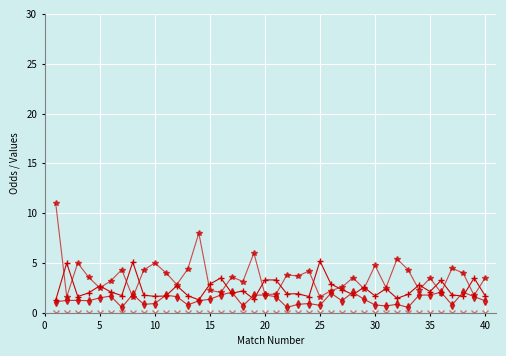

What is the greatest value displayed?

11.0